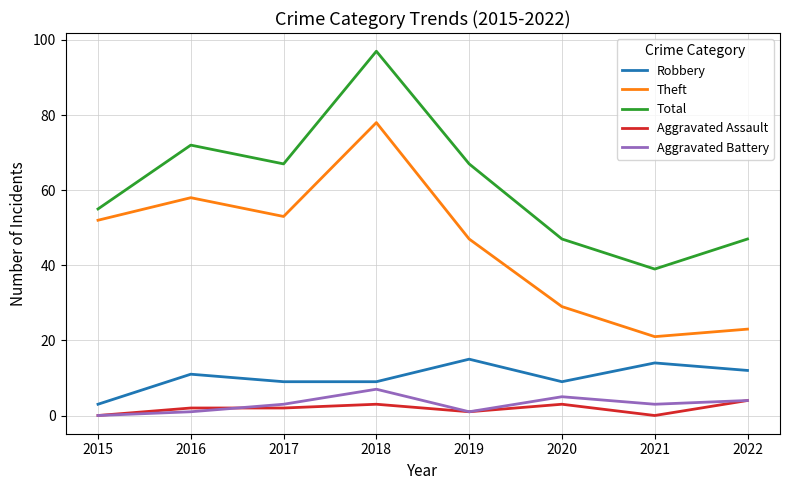

Is this an area chart (filled region under the line)?

No